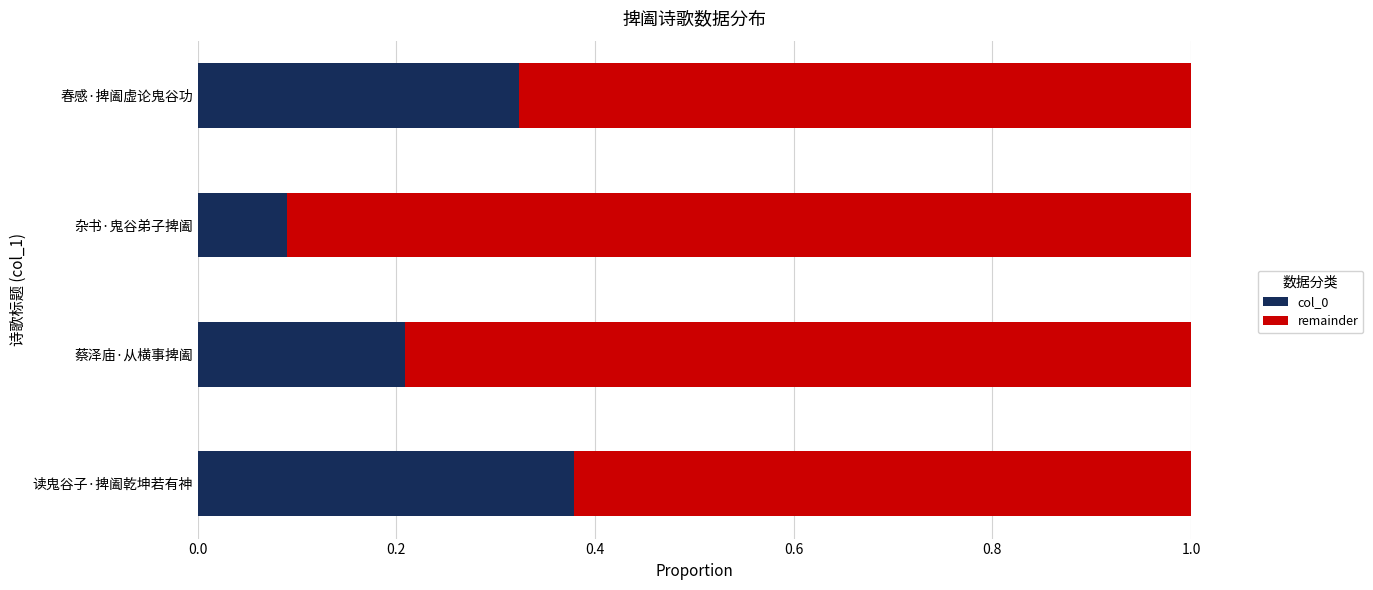

List the labels in order of col_0 value, largest first.

读鬼谷子·捭阖乾坤若有神, 春感·捭阖虚论鬼谷功, 蔡泽庙·从横事捭阖, 杂书·鬼谷弟子捭阖